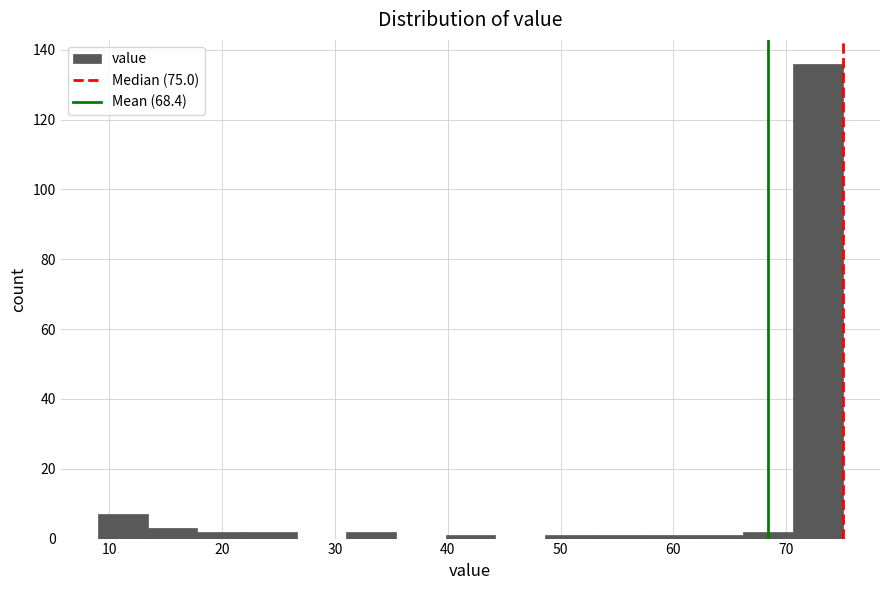

Reading left to right, list every bar in this chart as the range it spans on the x-axis followed by its height. Neither the bar edges nor the heights are printed on the chart, so give them approximately, as read against the axes.

9.0 to 13.4: 8
13.4 to 17.8: 4
17.8 to 22.2: 2
22.2 to 26.6: 2
26.6 to 31.0: 0
31.0 to 35.4: 2
35.4 to 39.8: 0
39.8 to 44.2: under 2
44.2 to 48.6: 0
48.6 to 53.0: under 2
53.0 to 57.4: under 2
57.4 to 61.8: under 2
61.8 to 66.2: under 2
66.2 to 70.6: 2
70.6 to 75.0: 136